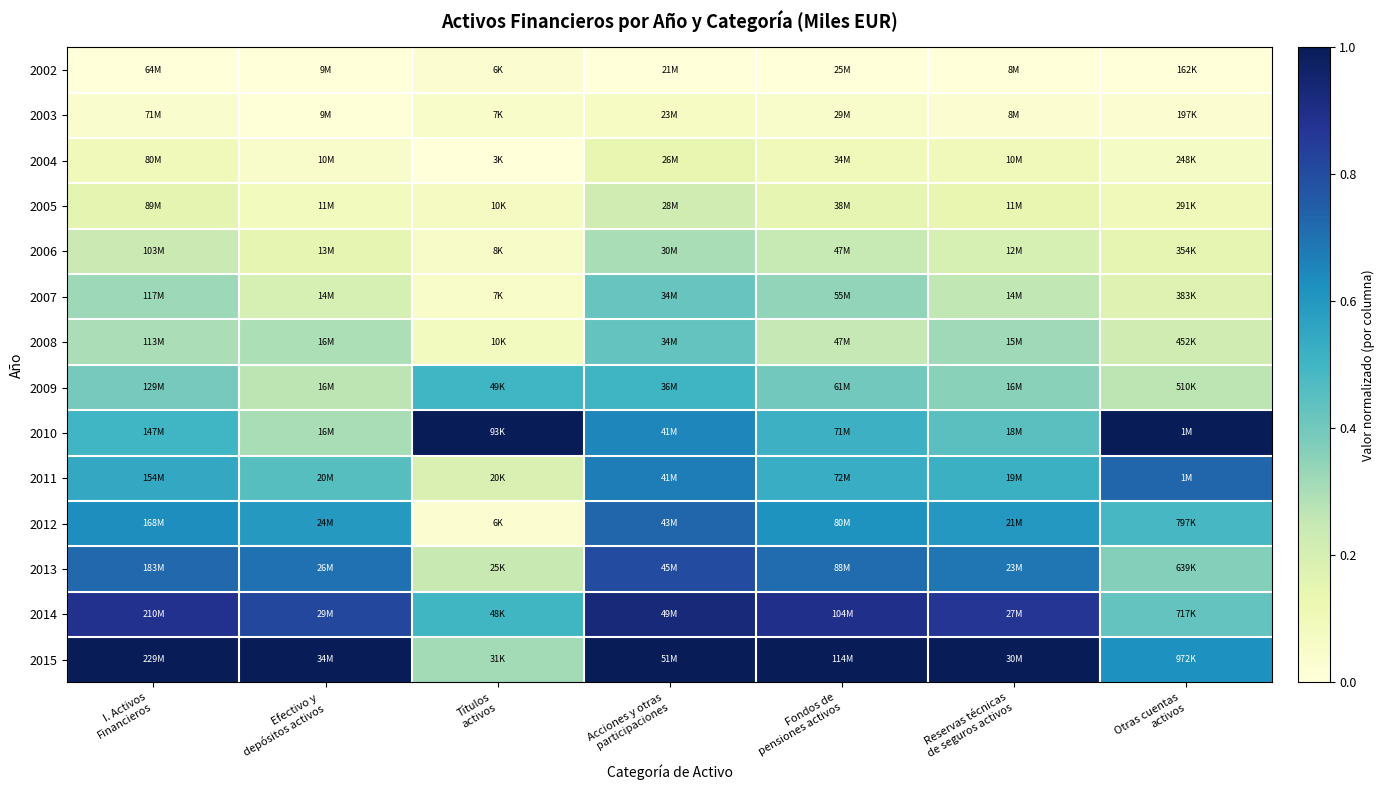

What is the greatest value displayed?

1.0